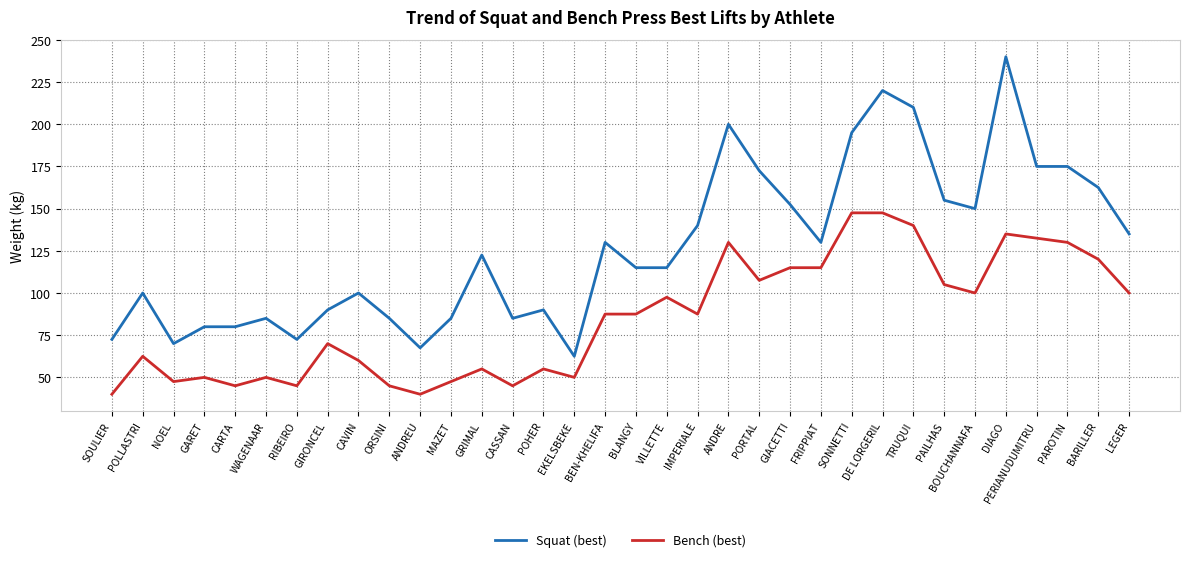

What is the minimum value for Bench (best)?

40.0